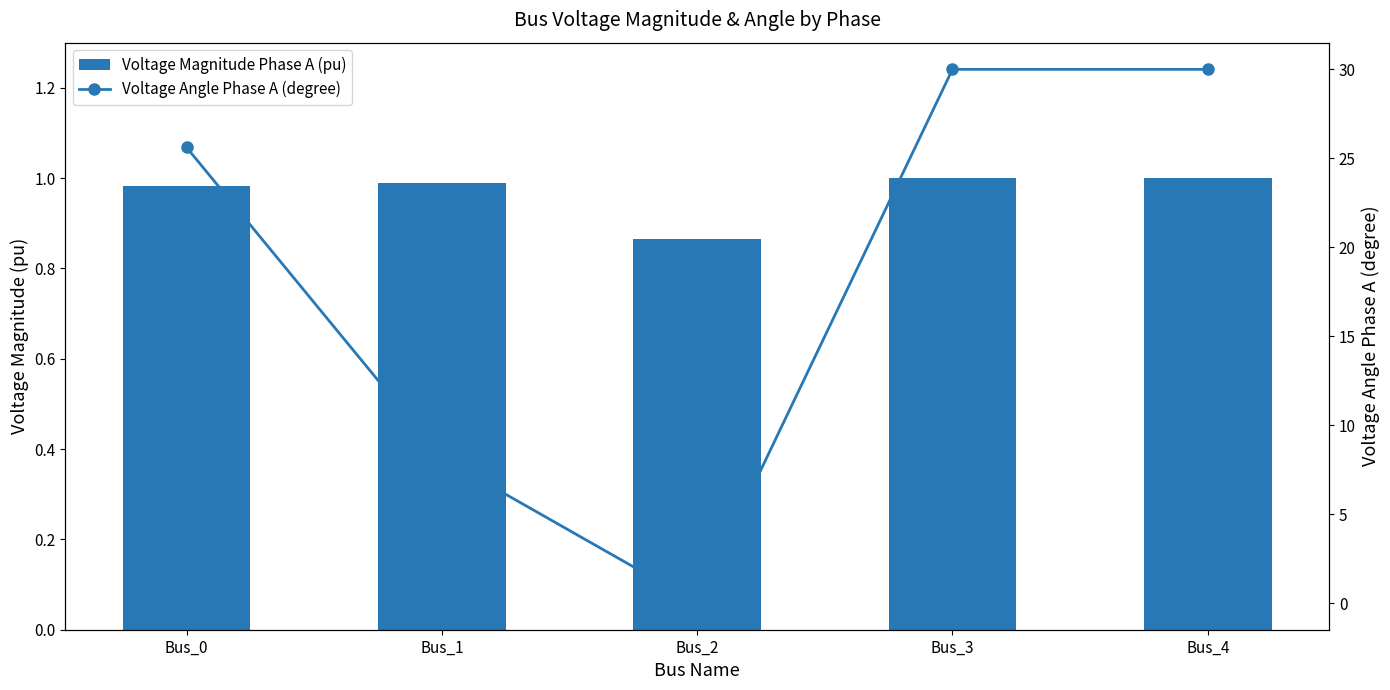

At which label does Voltage Angle Phase A (degree) reach its minimum?

Bus_2